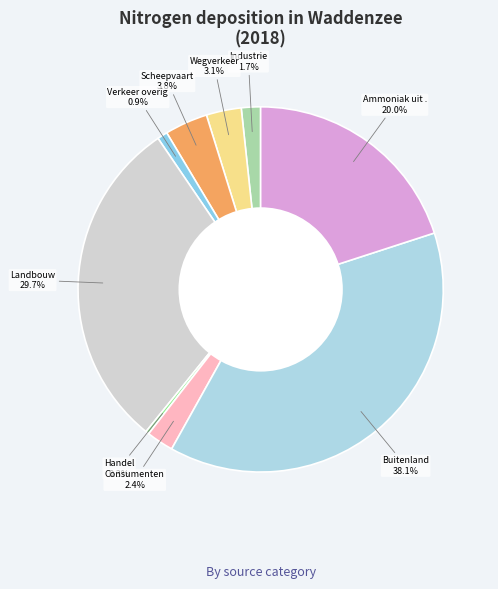

Count the number of slices in the pie.

9